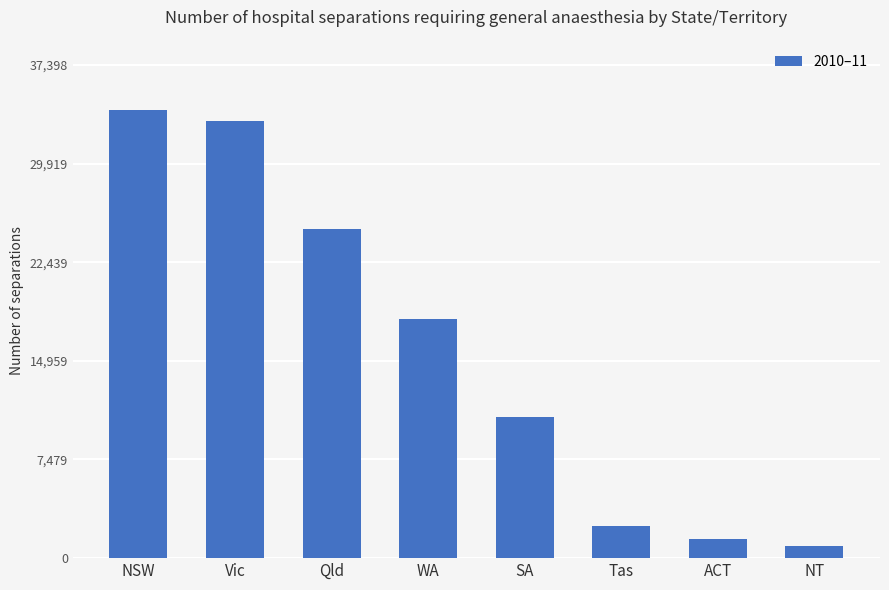

List the labels in order of value, smallest first.

NT, ACT, Tas, SA, WA, Qld, Vic, NSW